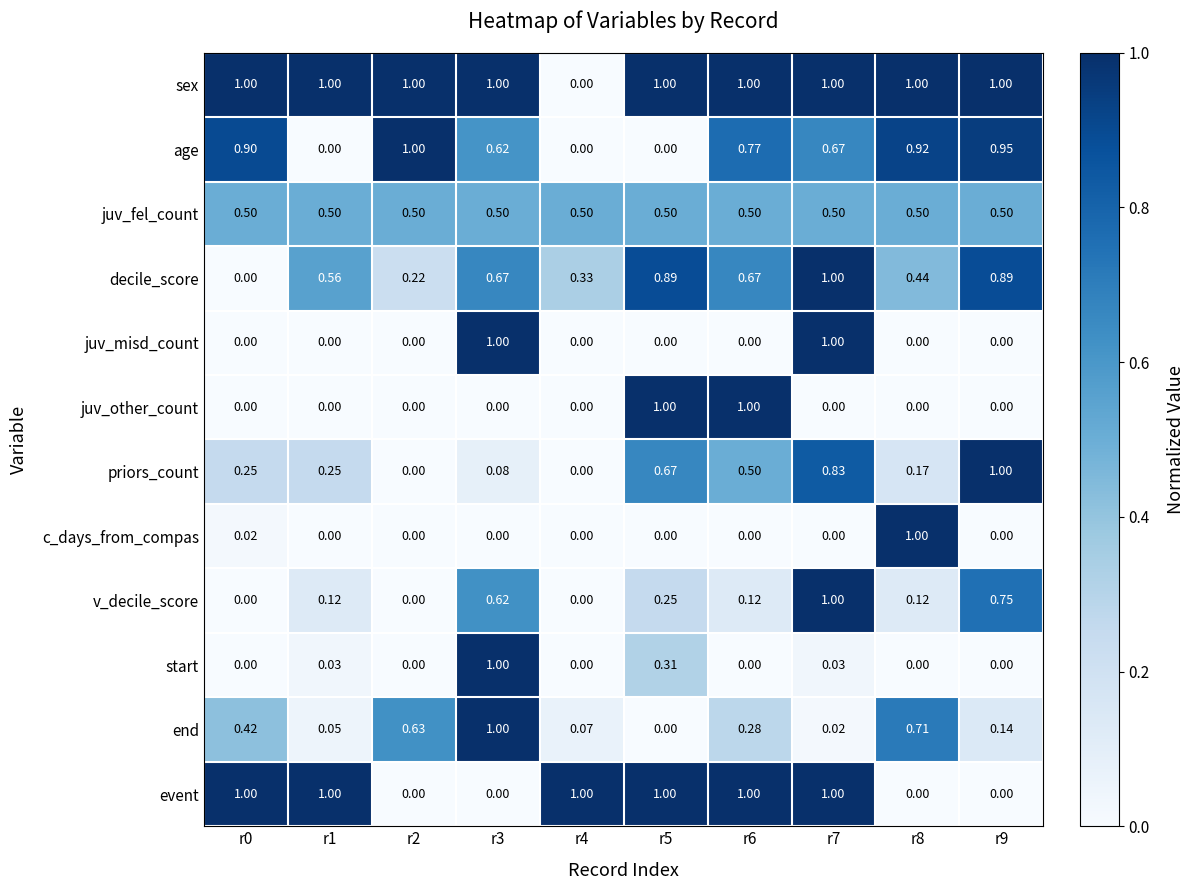

At which category is the sum across all series the highest?

r7